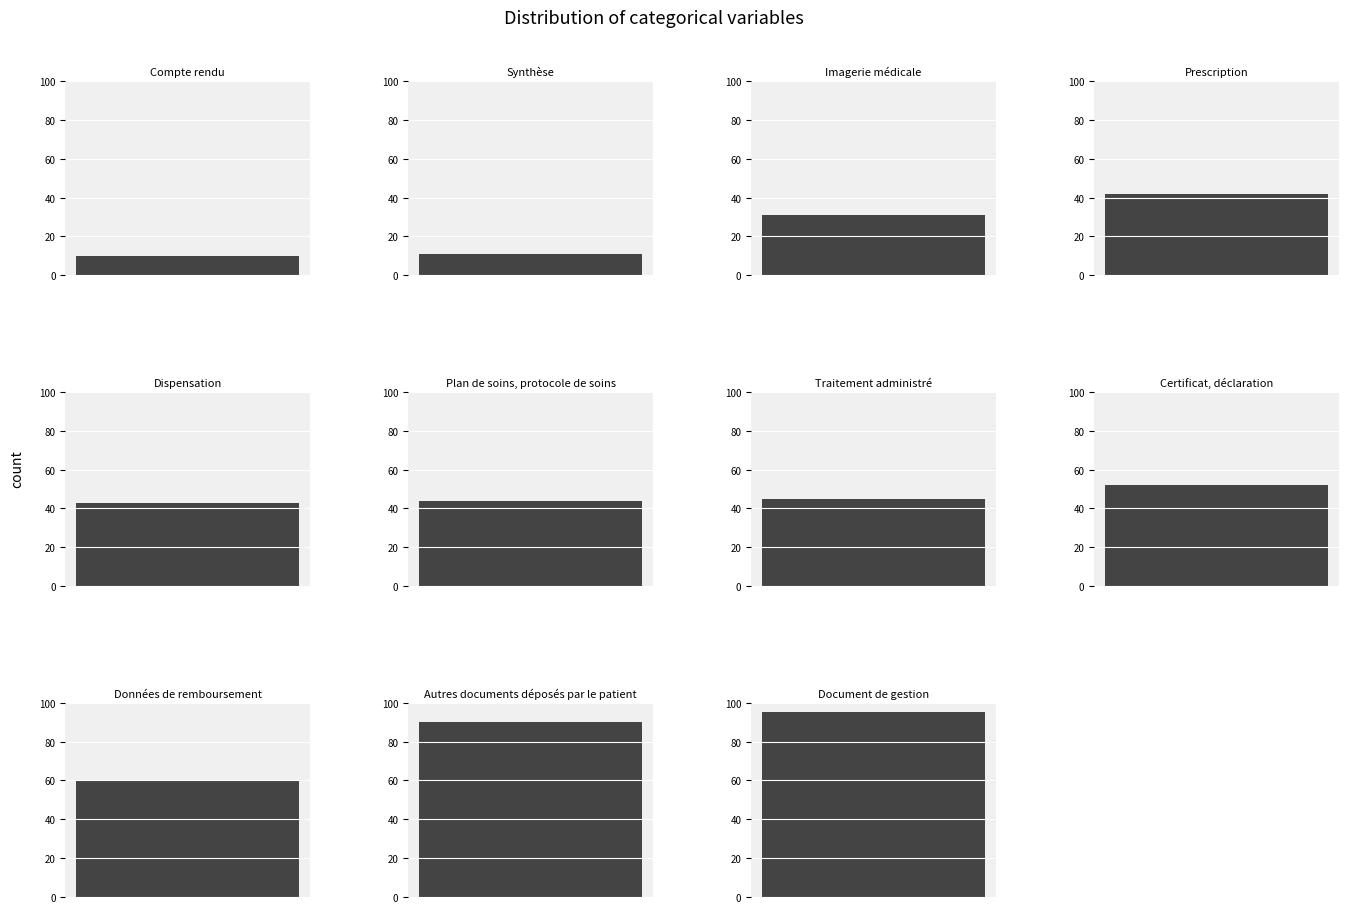

Where is the data nearest to the value 52?

Certificat, déclaration